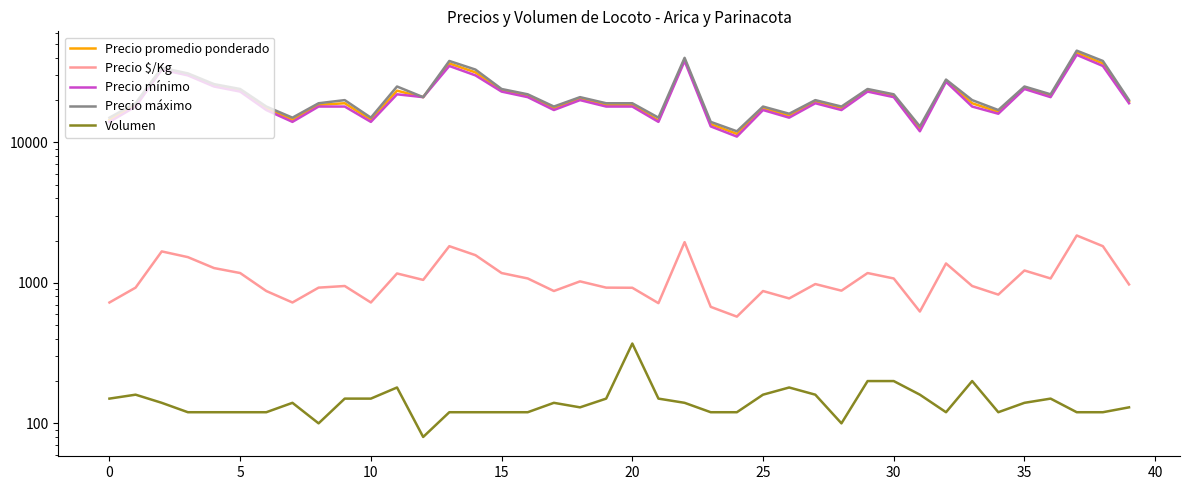

The Precio promedio ponderado series shows 18459 at 20. True or false?

True